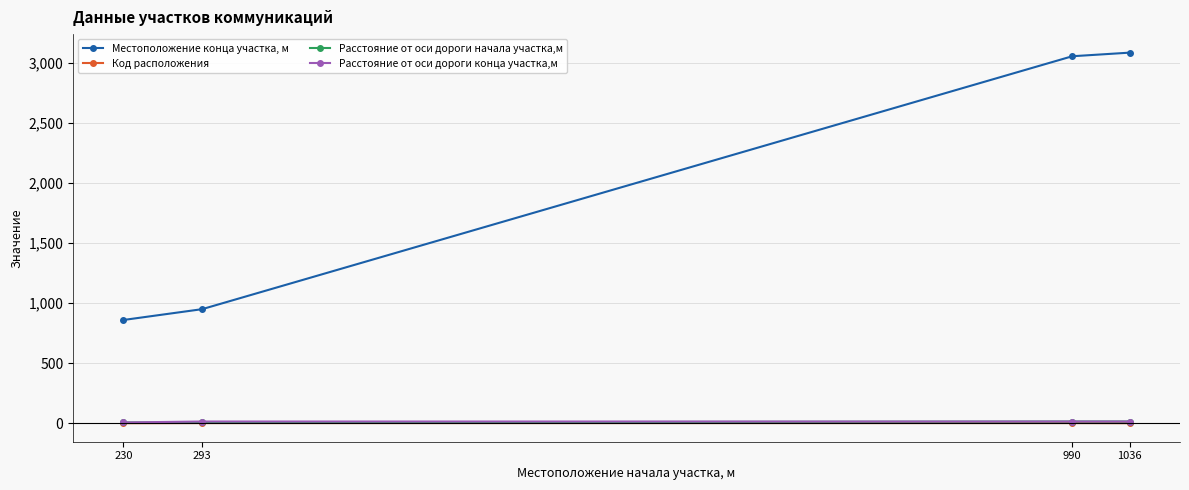

True or false: Код расположения and Расстояние от оси дороги начала участка,м intersect in this chart.

False